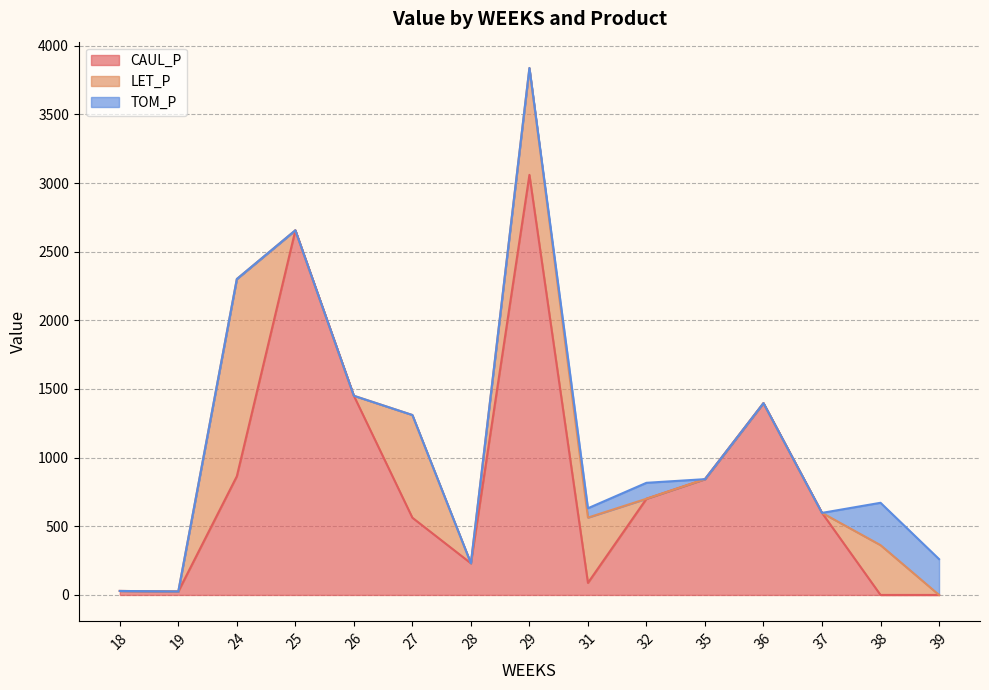

What is the sum of all TOM_P values?

753.8